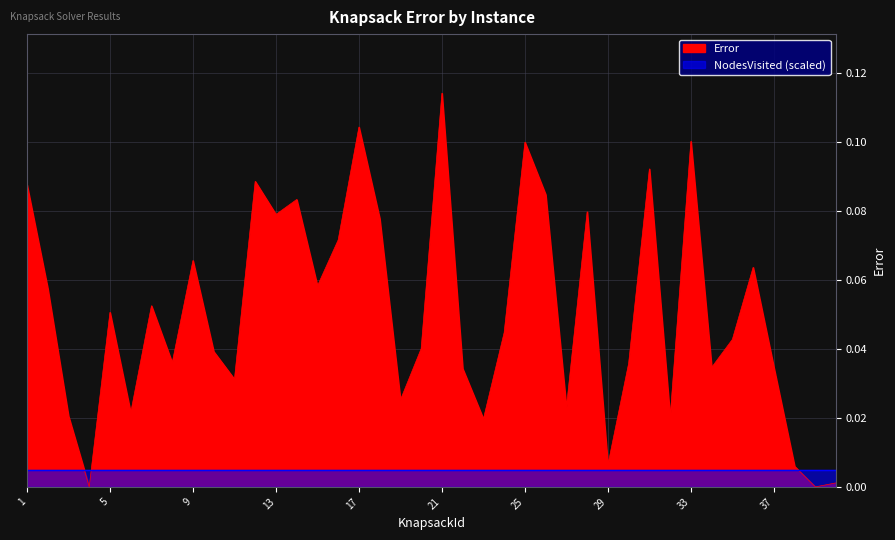

How many points are lower than both their immediate neighbors (excluding endpoints)?

13